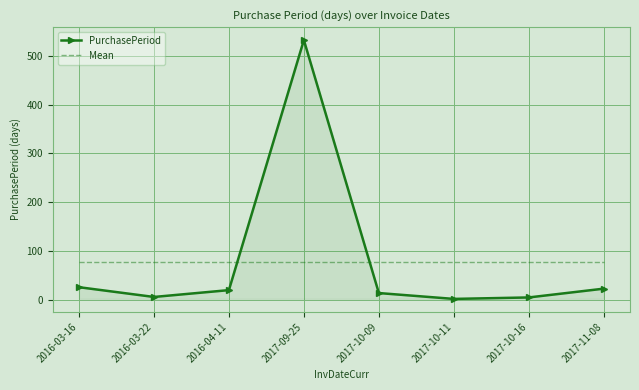

What is the difference between the maximum and minimum values in the PurchasePeriod series?

530.0